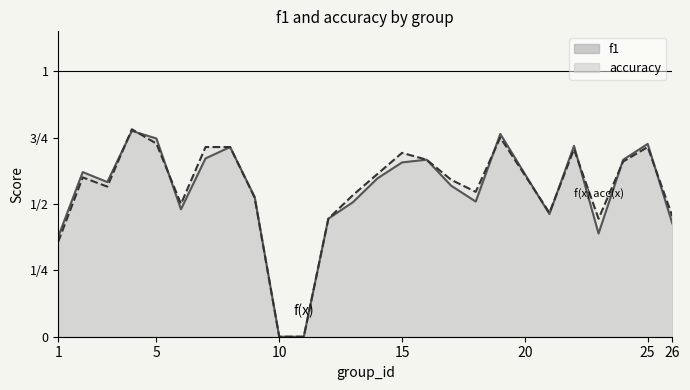

Which series has the largest total across all categories?

accuracy